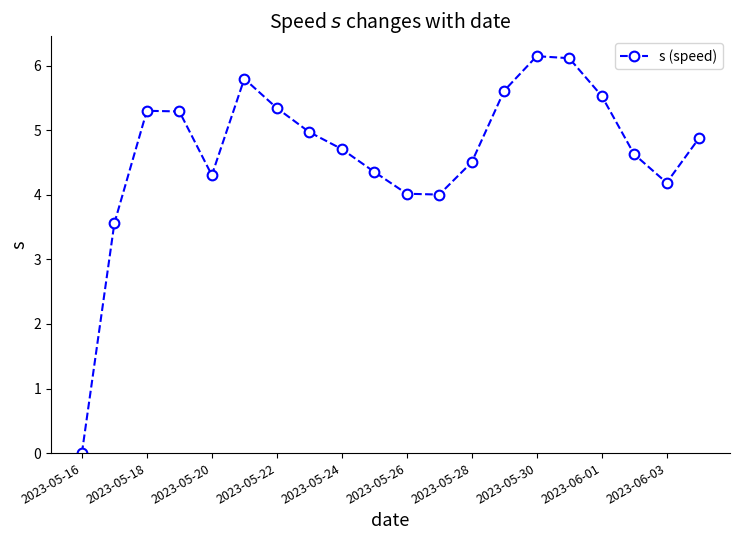

How many interior local valleys (lower than both neighbors) does the data have?

3